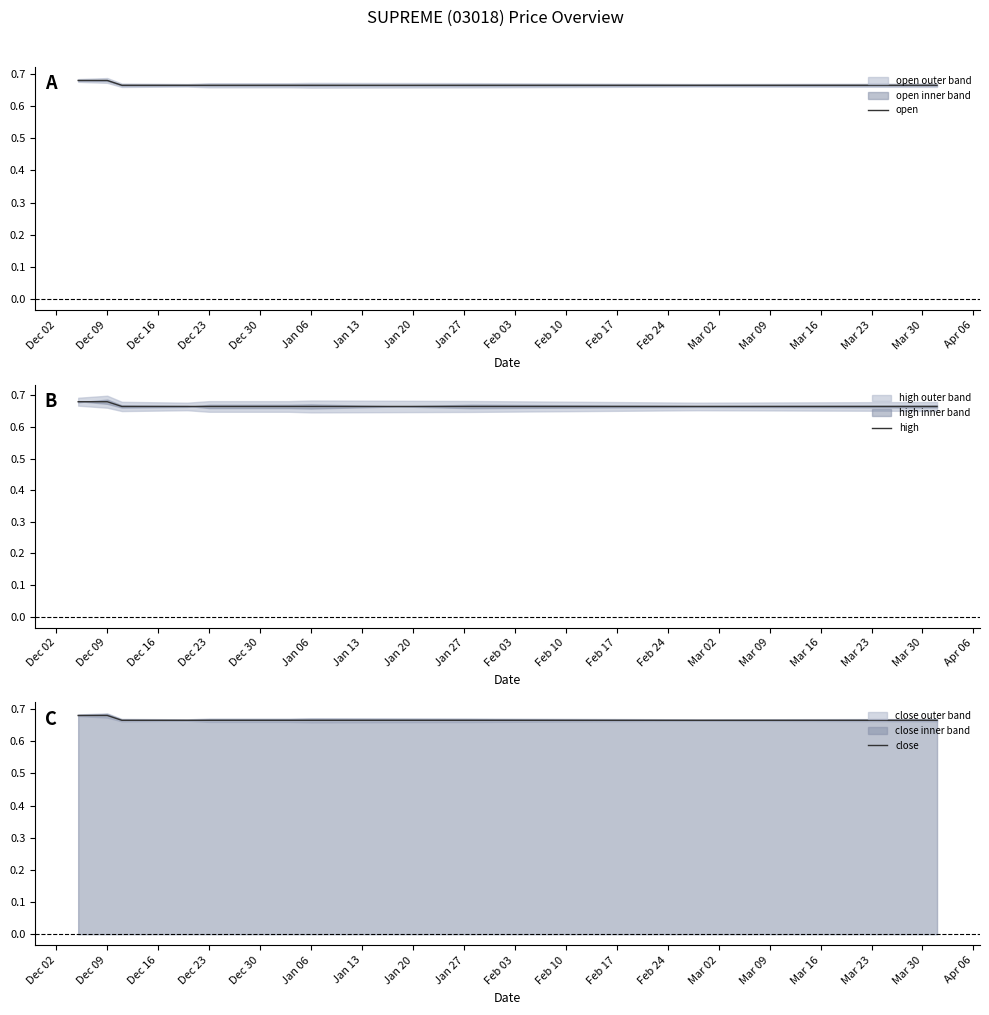

What is the maximum value for high?

0.7